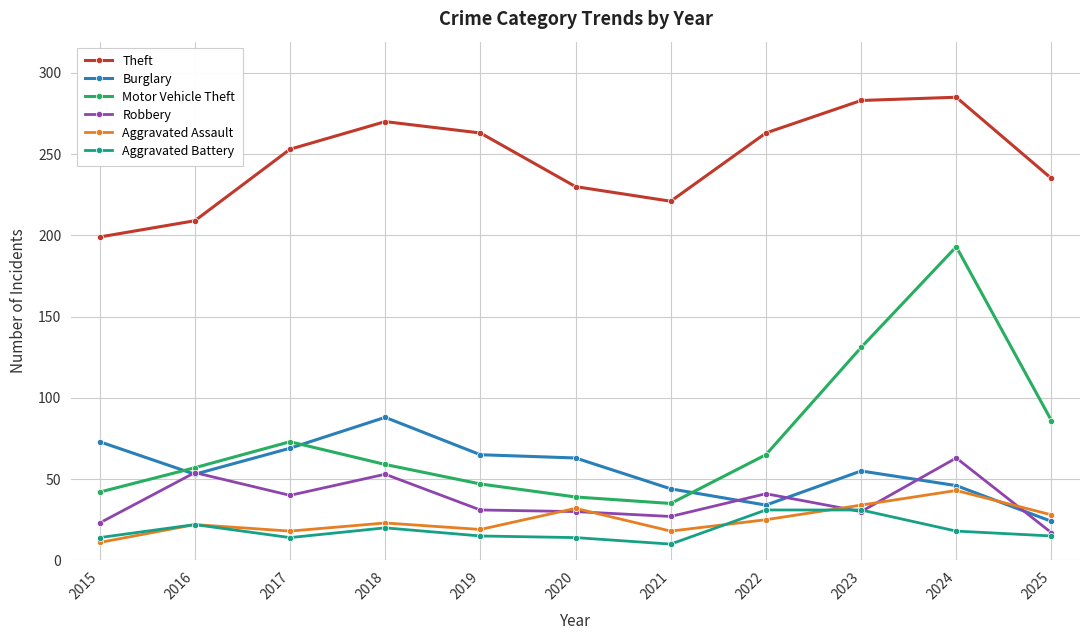

True or false: Robbery and Motor Vehicle Theft cross at least once.

False